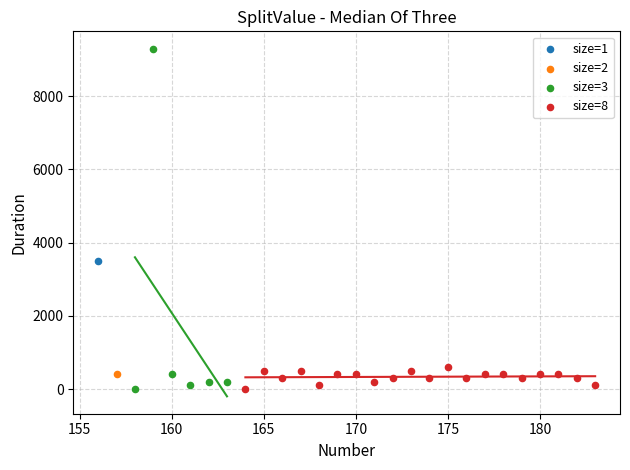

What are all the series names shown in the legend?

size=1, size=2, size=3, size=8